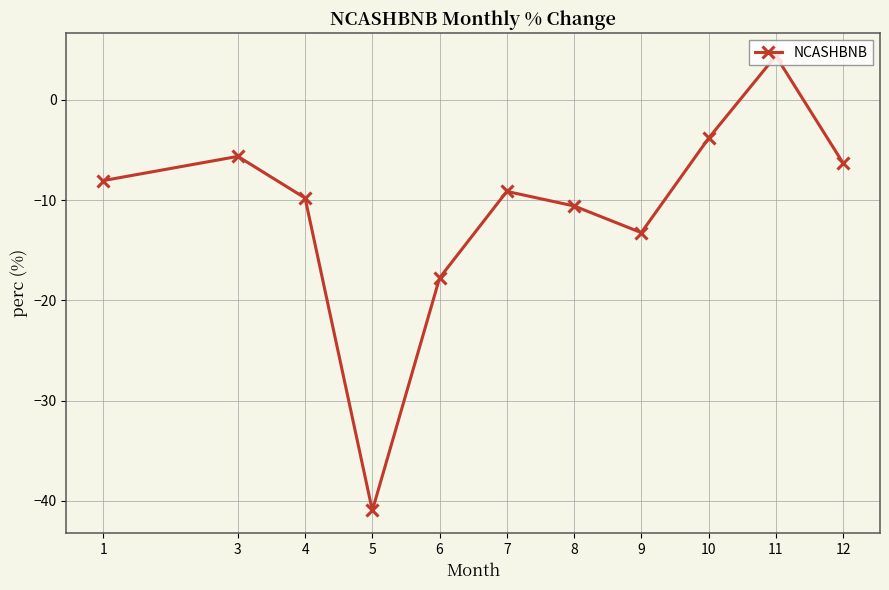

Reading right to left, extract all data points from this chart.

12=-6.3	11=4.4	10=-3.8	9=-13.2	8=-10.6	7=-9.1	6=-17.8	5=-41.0	4=-9.8	3=-5.6	1=-8.0